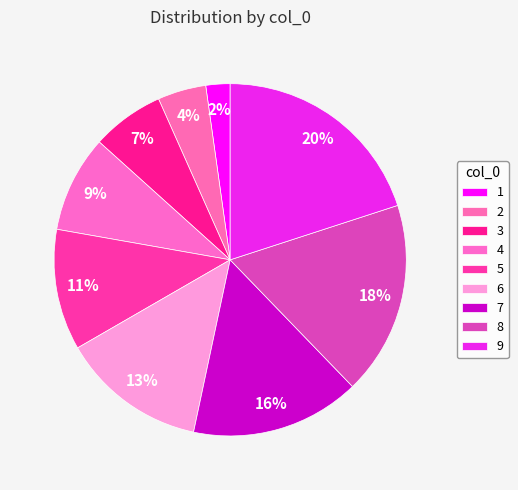

Does any single category account for the majority?

No